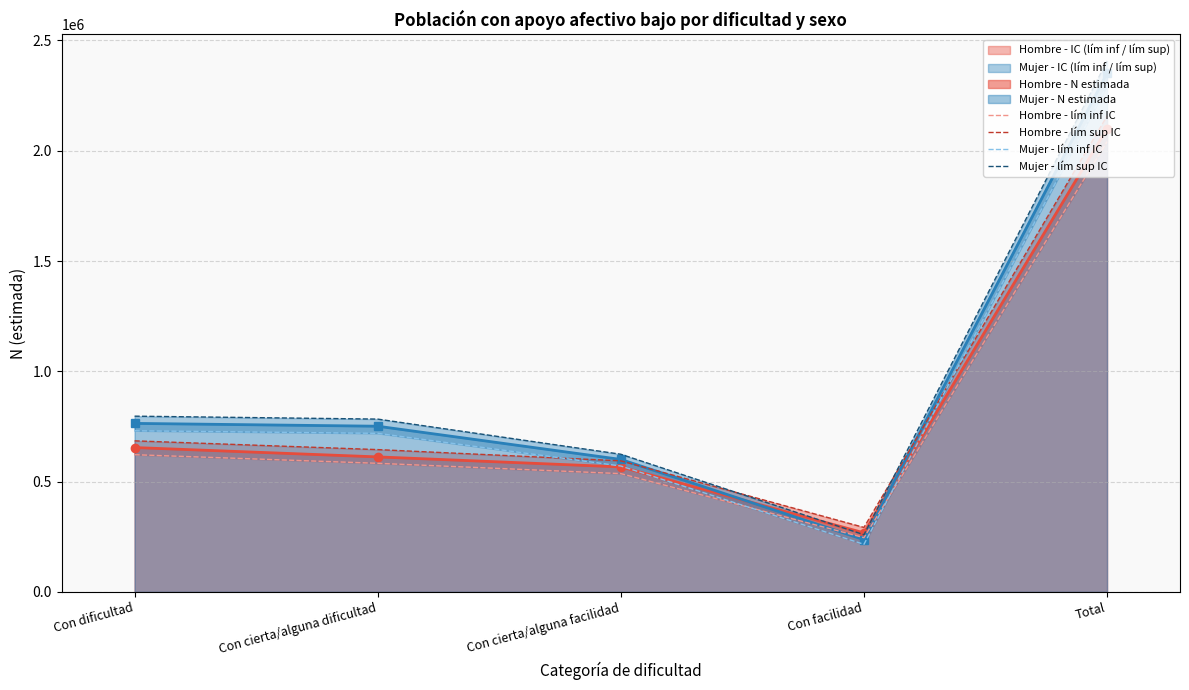

True or false: Hombre - lím sup IC and Mujer - lím inf IC intersect in this chart.

True